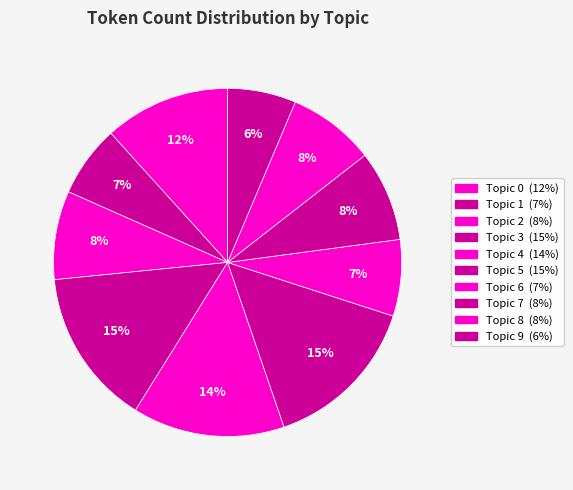

Count the number of slices in the pie.

10